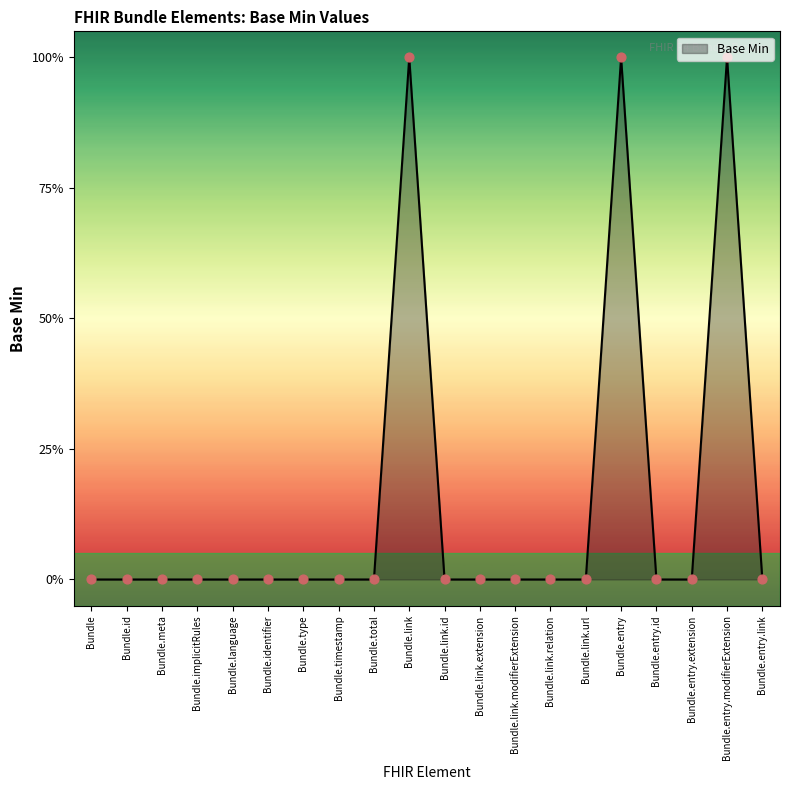

What is the change in value from Bundle.link to Bundle.link.modifierExtension?

-1